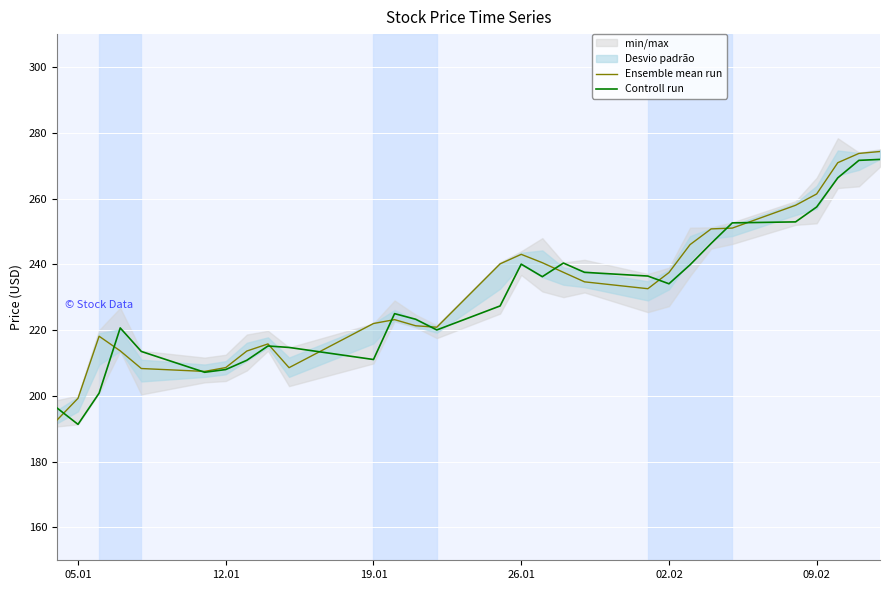

What is the lowest value of the Controll run series?

191.3